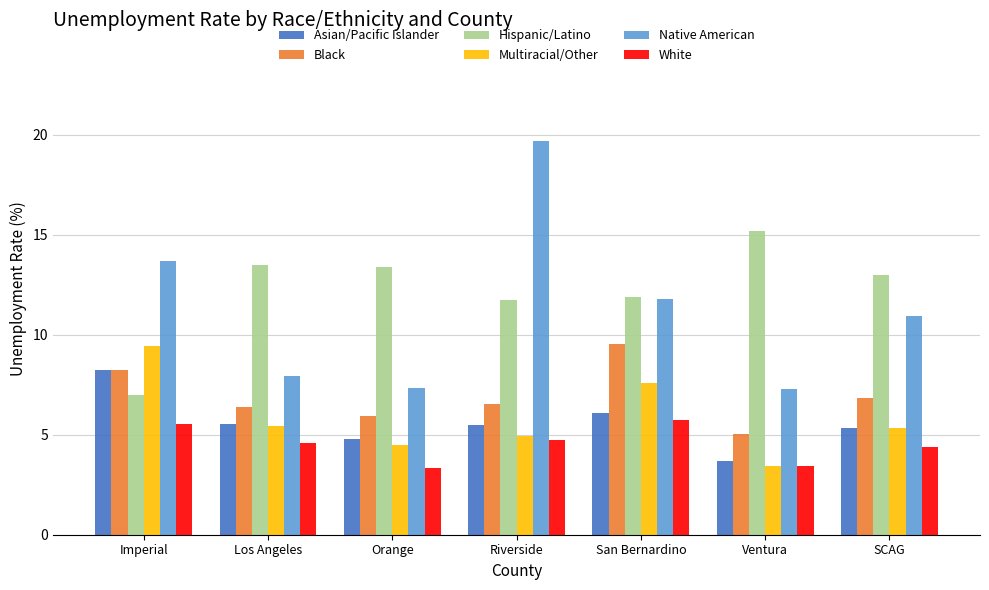

What is the greatest value displayed?

19.7